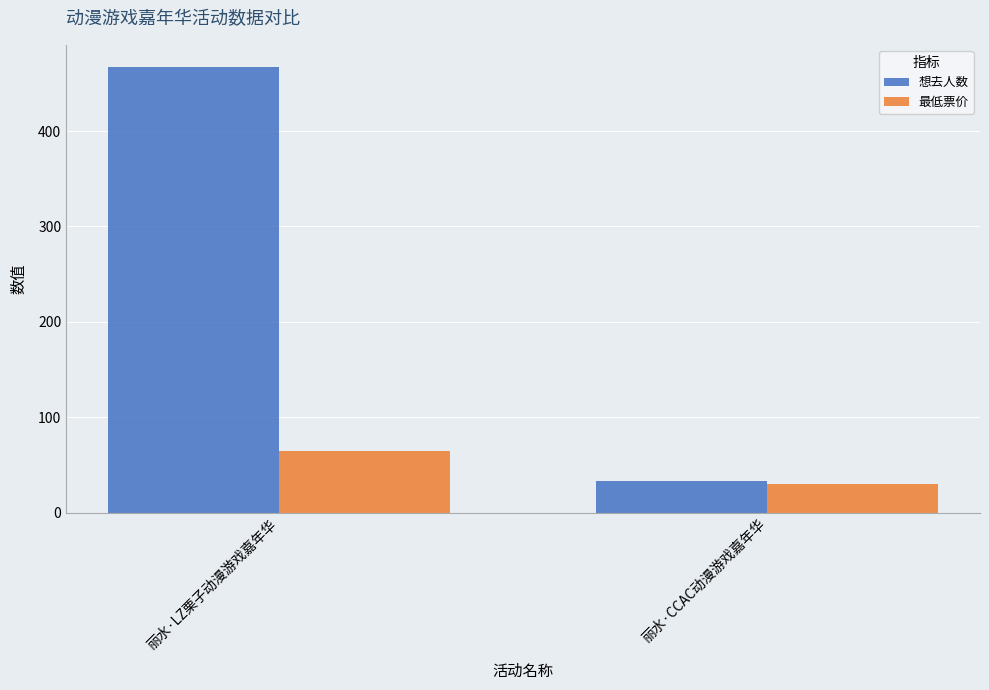

How many data points does each series have?

2